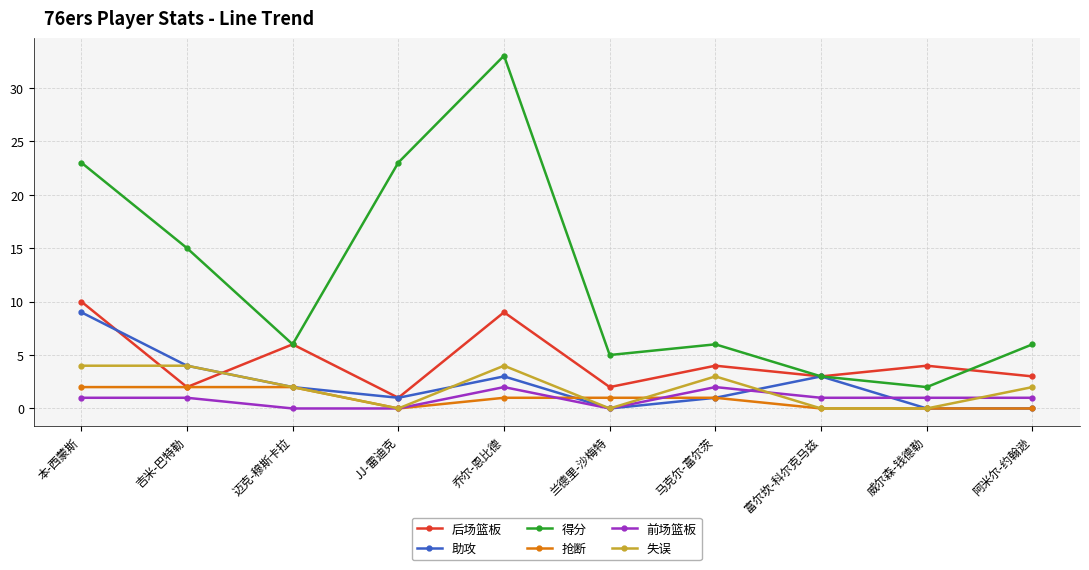

Reading right to left, extract all data points from this chart.

后场篮板: 3	4	3	4	2	9	1	6	2	10
助攻: 0	0	3	1	0	3	1	2	4	9
得分: 6	2	3	6	5	33	23	6	15	23
抢断: 0	0	0	1	1	1	0	2	2	2
前场篮板: 1	1	1	2	0	2	0	0	1	1
失误: 2	0	0	3	0	4	0	2	4	4